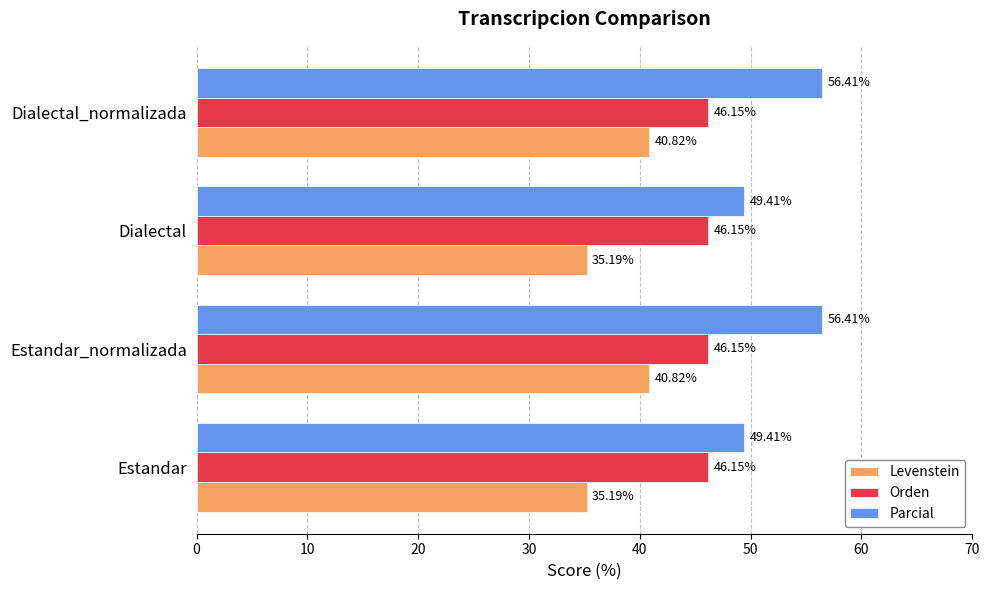

Is the value of Levenstein at Estandar_normalizada greater than the value of Orden at Dialectal?

No